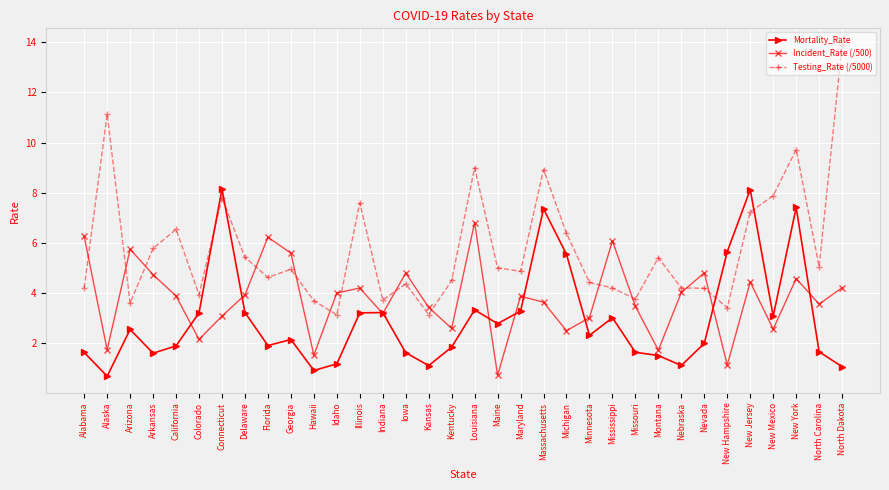

Does the chart display data point markers on the line(s)?

Yes